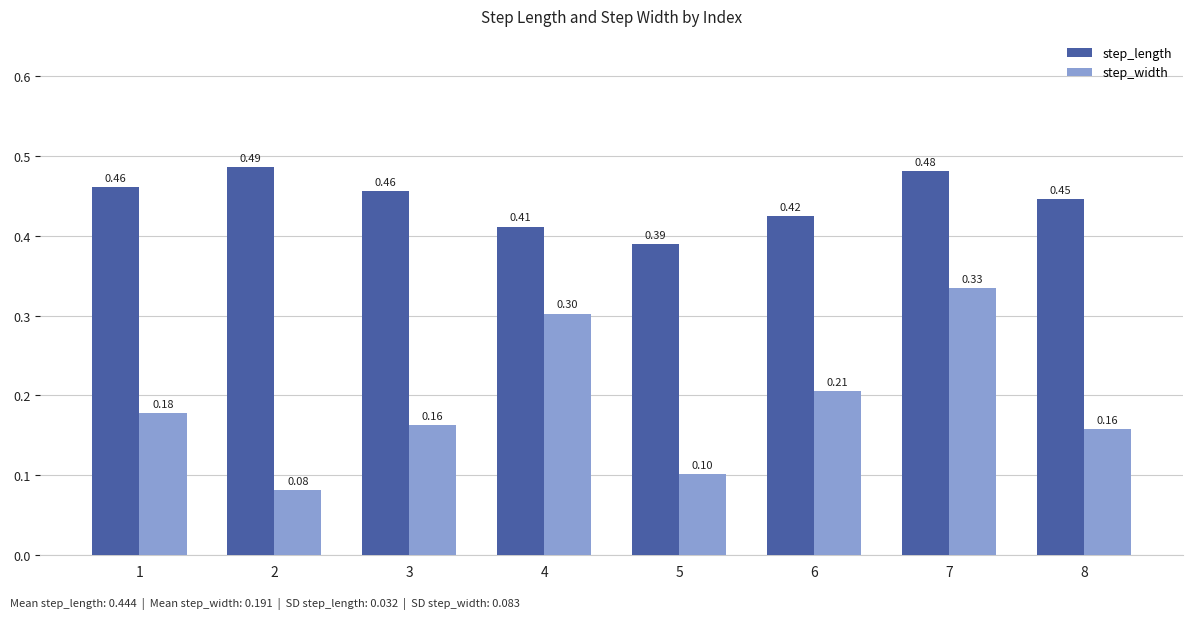

Which series changed the most between 1 and 3?

step_width